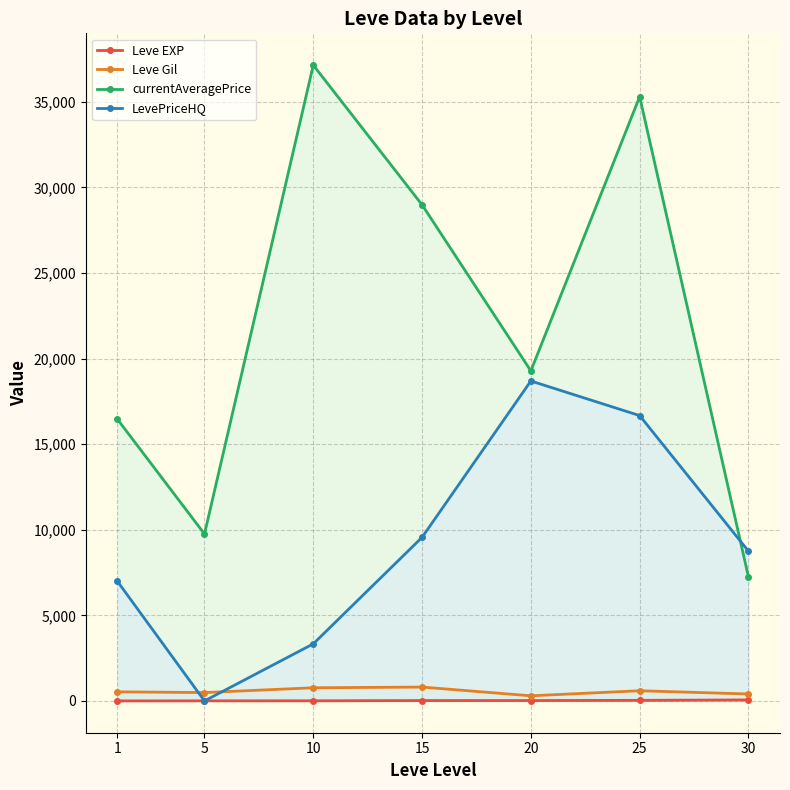

What is the value of the Leve EXP point at the 5th from the left?

23.3